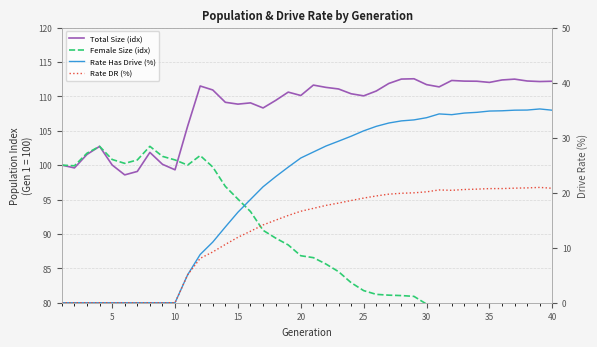

What is the highest value of the Female Size (idx) series?

102.7